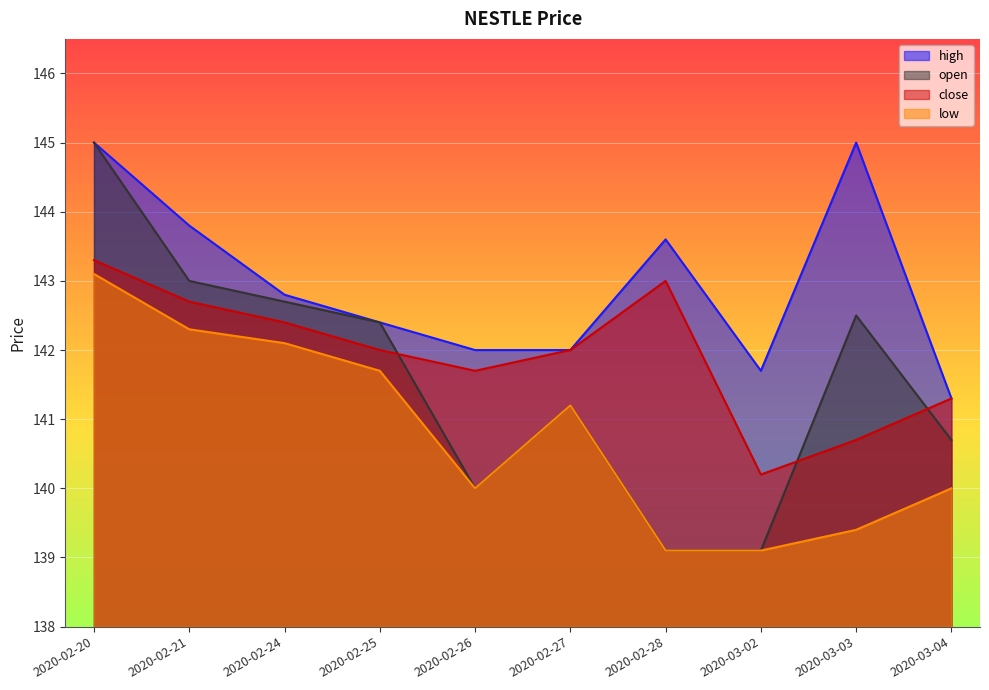

List the labels in order of close value, smallest first.

2020-03-02, 2020-03-03, 2020-03-04, 2020-02-26, 2020-02-25, 2020-02-27, 2020-02-24, 2020-02-21, 2020-02-28, 2020-02-20